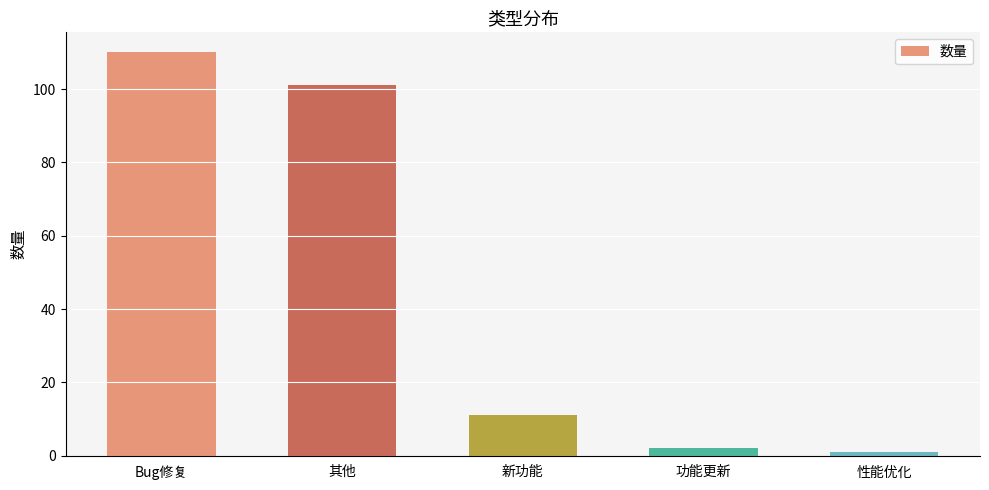

What is the value of the 2nd bar from the left?

101